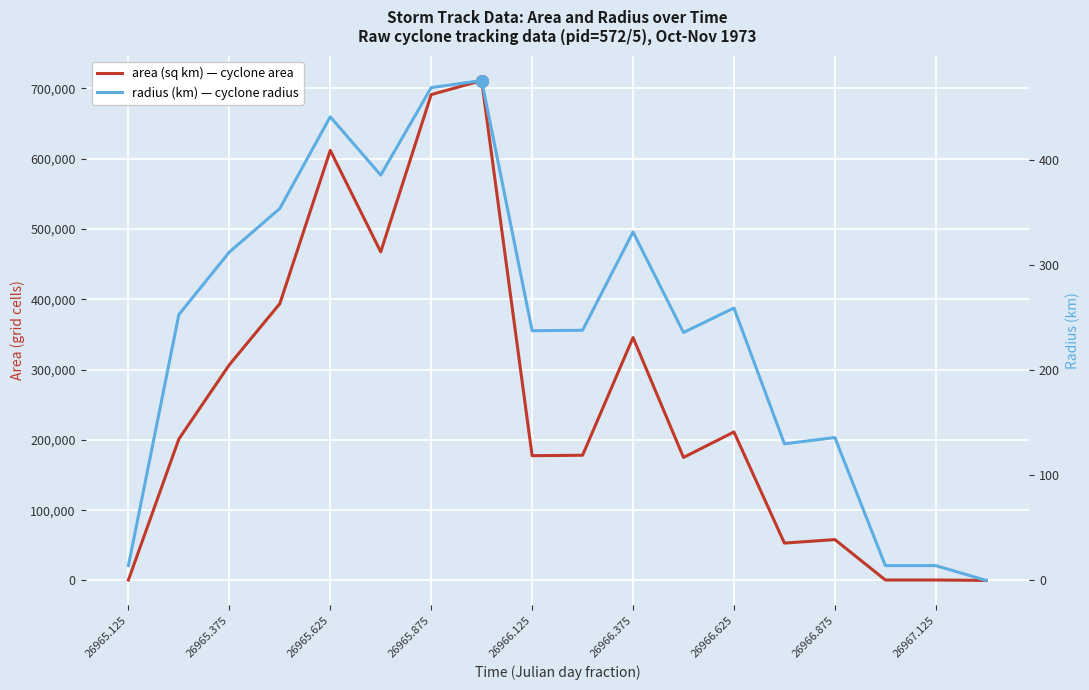

Which series has the largest total across all categories?

area (sq km) — cyclone area